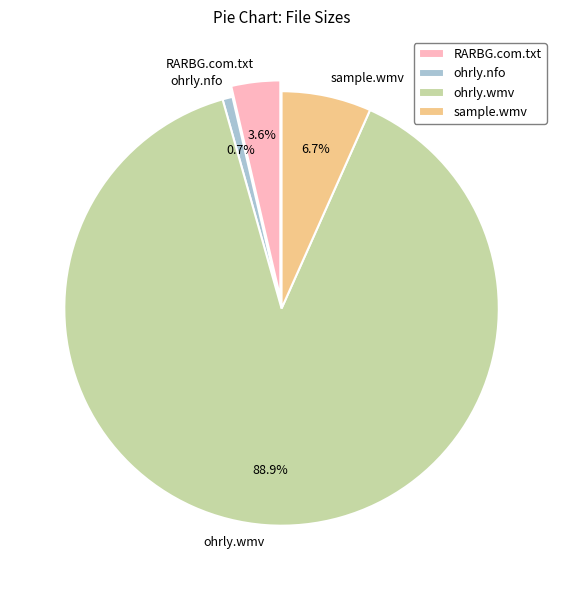

What percentage is NOT represented by RARBG.com.txt?

96.4%